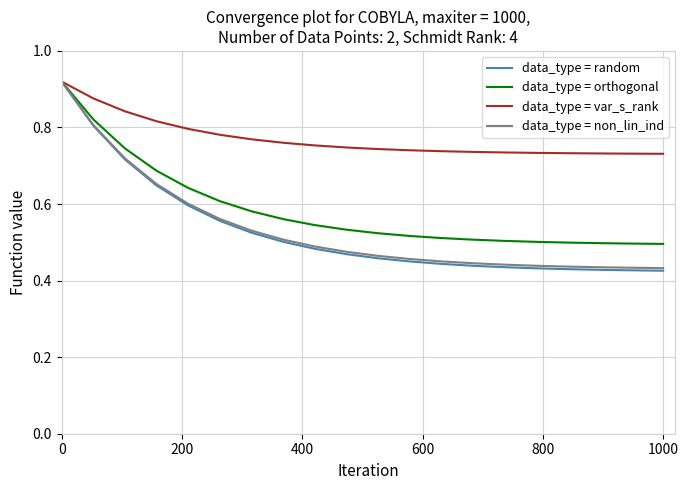

Which series has the largest total across all categories?

data_type = var_s_rank